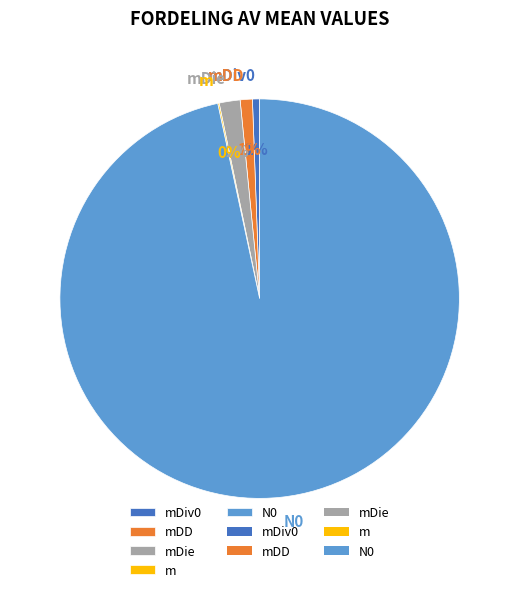

Is it true that N0 is 97% of the pie?

True